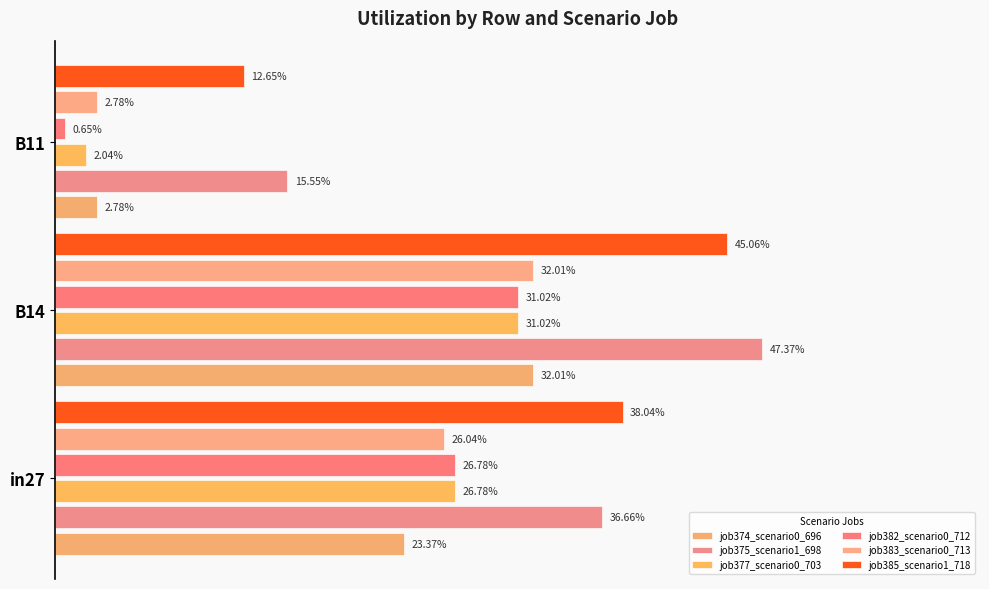

Reading right to left, list all the values displayed in this chart.

job374_scenario0_696: 0.0	0.3	0.2
job375_scenario1_698: 0.2	0.5	0.4
job377_scenario0_703: 0.0	0.3	0.3
job382_scenario0_712: 0.0	0.3	0.3
job383_scenario0_713: 0.0	0.3	0.3
job385_scenario1_718: 0.1	0.5	0.4